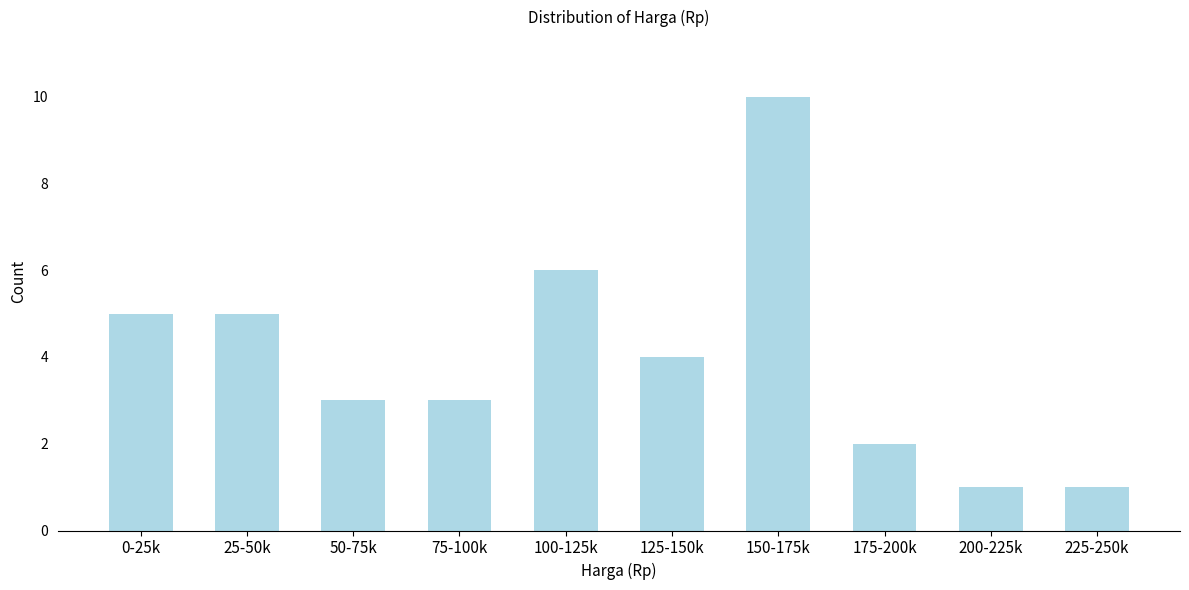

Reading left to right, list all the values displayed in this chart.

0-25k=5	25-50k=5	50-75k=3	75-100k=3	100-125k=6	125-150k=4	150-175k=10	175-200k=2	200-225k=1	225-250k=1